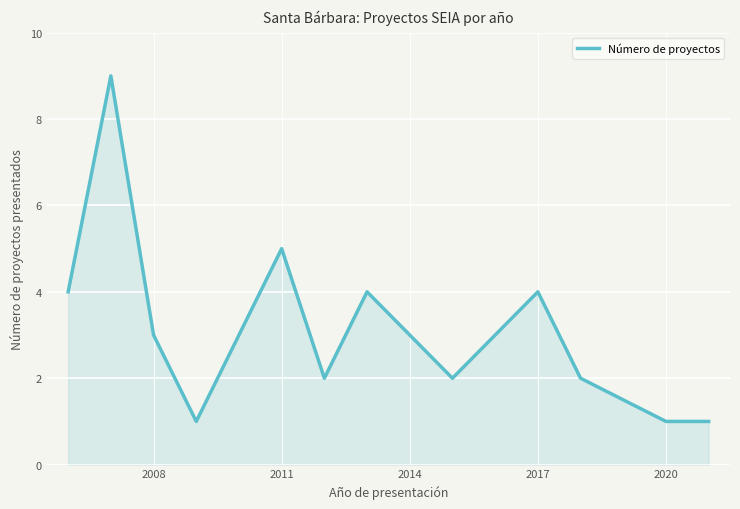

What is the greatest value displayed?

9